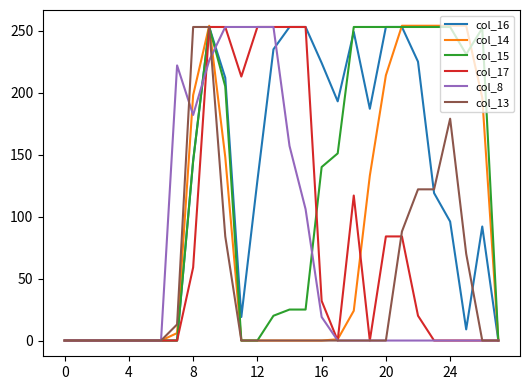

What is the greatest value displayed?

254